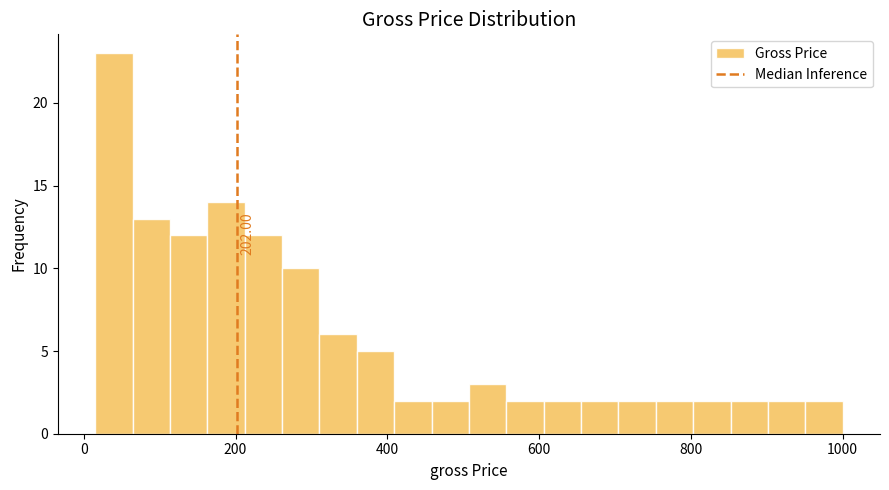

Around what value on the x-axis is the tallest bar? Give the approximate position of its centre, as read against the axis.

40